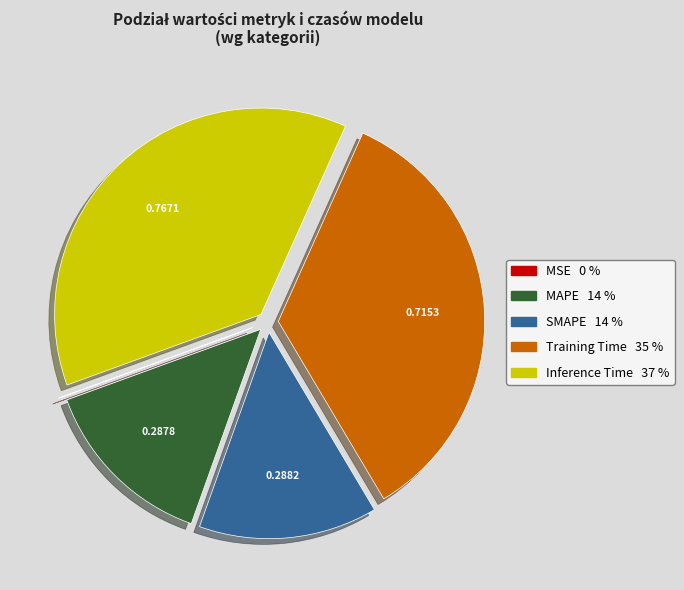

Do SMAPE and Training Time together represent more than half of the pie?

No